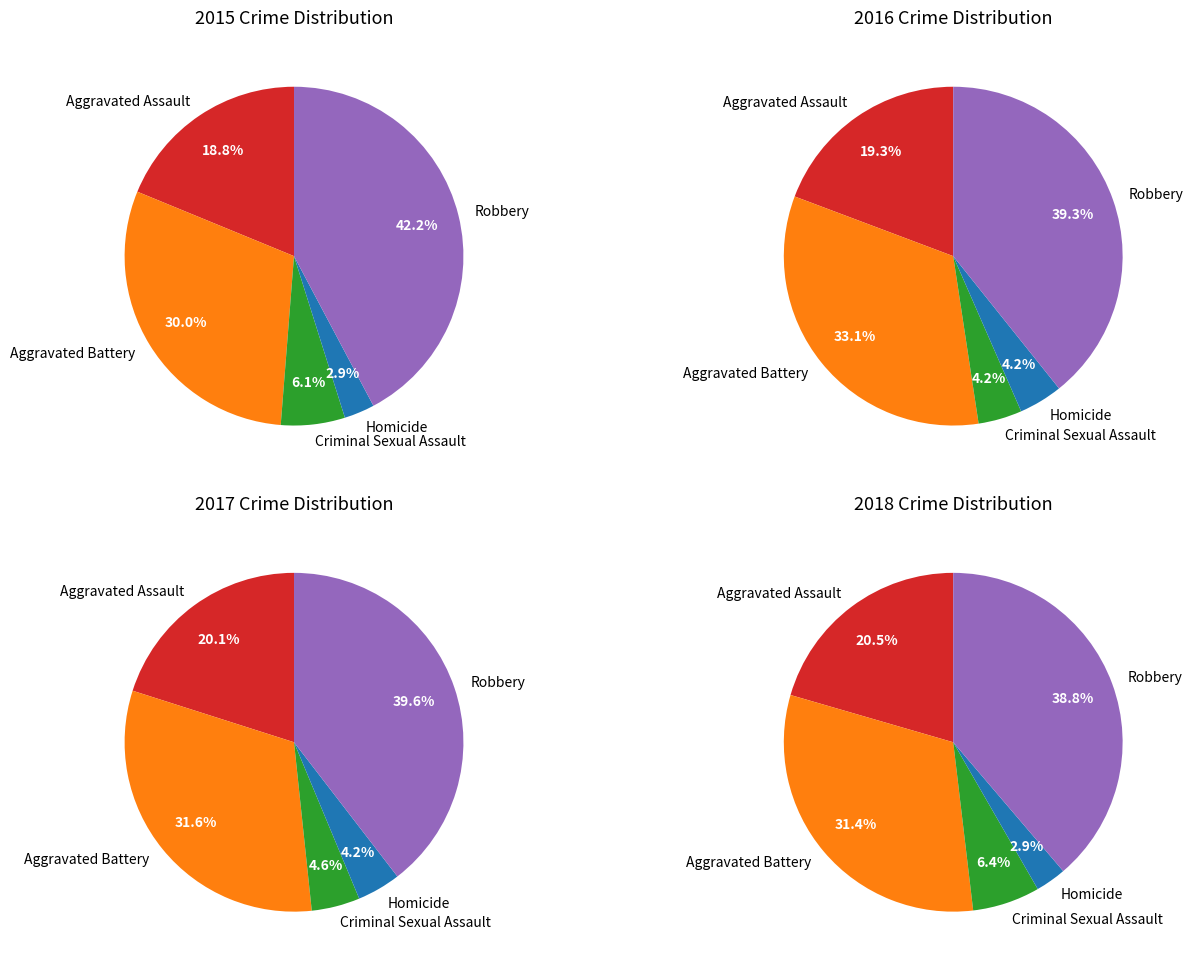

To the nearest percent, what percentage of the pie is Aggravated Battery?

32%